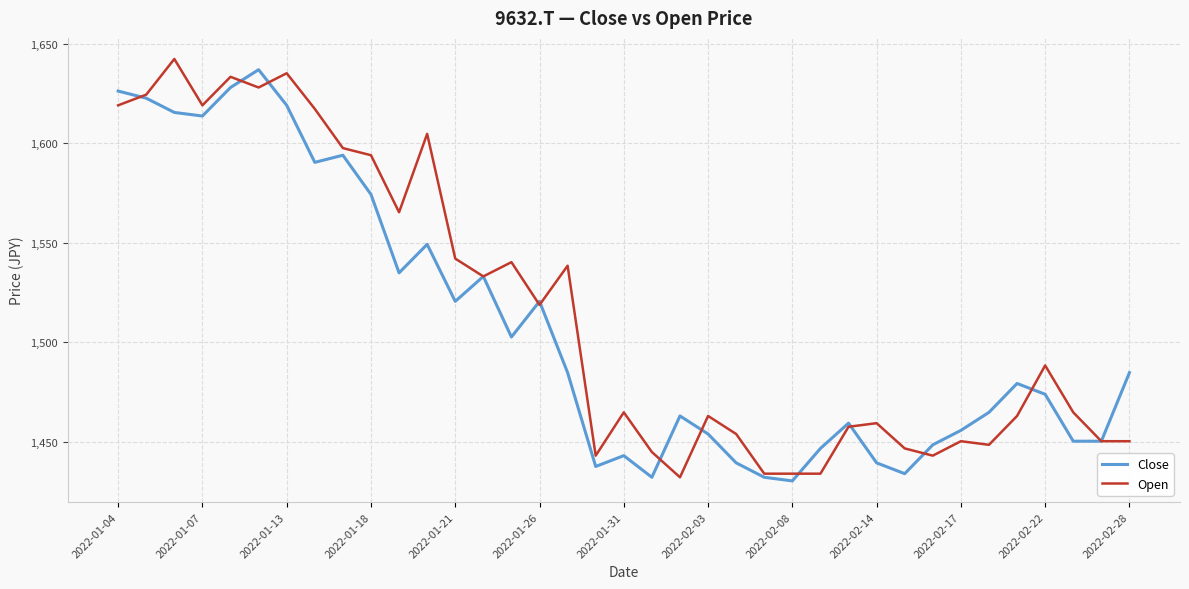

What is the highest value of the Close series?

1636.9